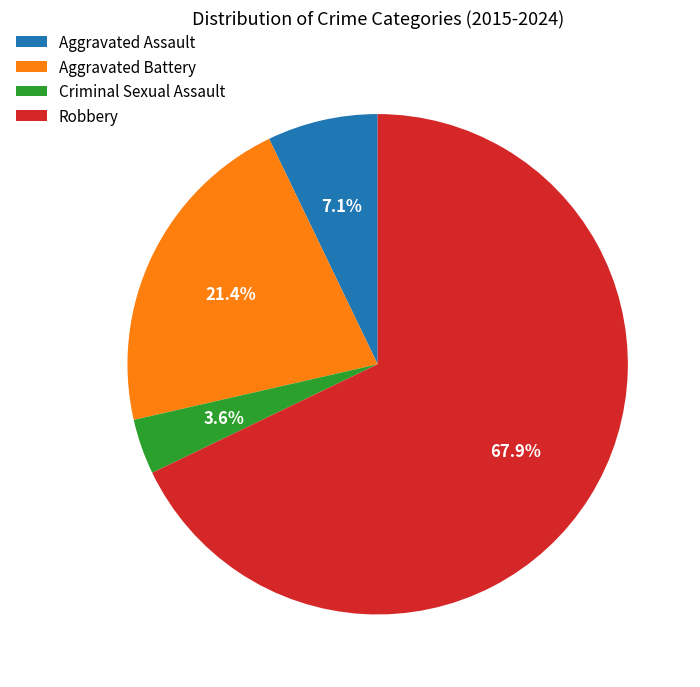

Do Aggravated Battery and Criminal Sexual Assault together represent more than half of the pie?

No